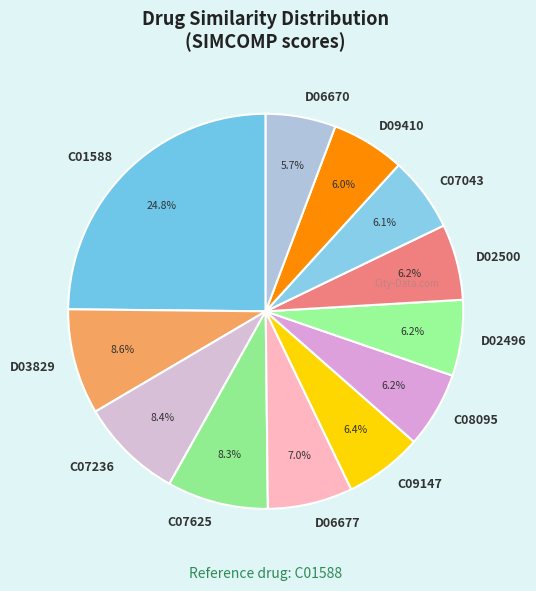

How many slices are in this pie chart?

12